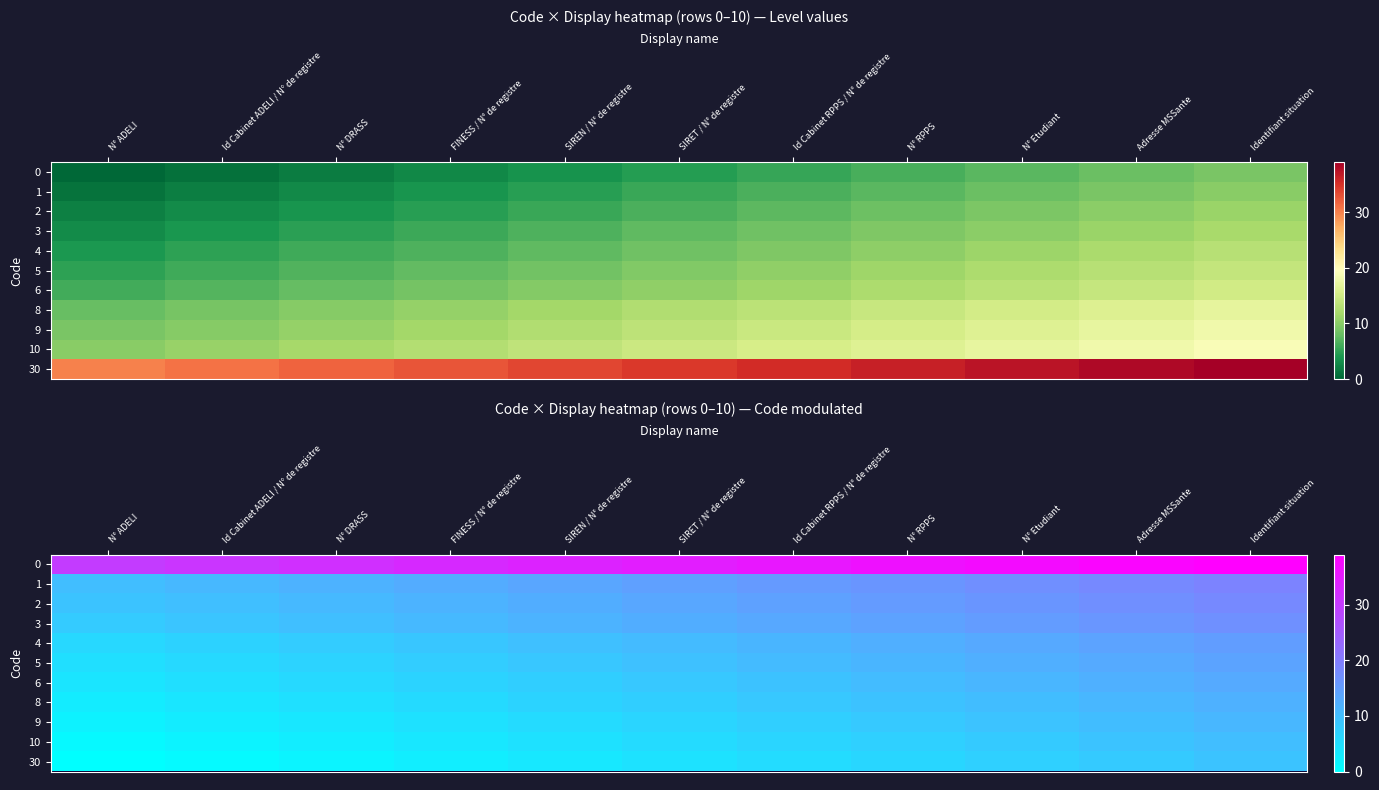

Rank the categories by 2 value from lowest to highest.

N° ADELI, Id Cabinet ADELI / N° de registre, N° DRASS, FINESS / N° de registre, SIREN / N° de registre, SIRET / N° de registre, Id Cabinet RPPS / N° de registre, N° RPPS, N° Etudiant, Adresse MSSante, Identifiant situation